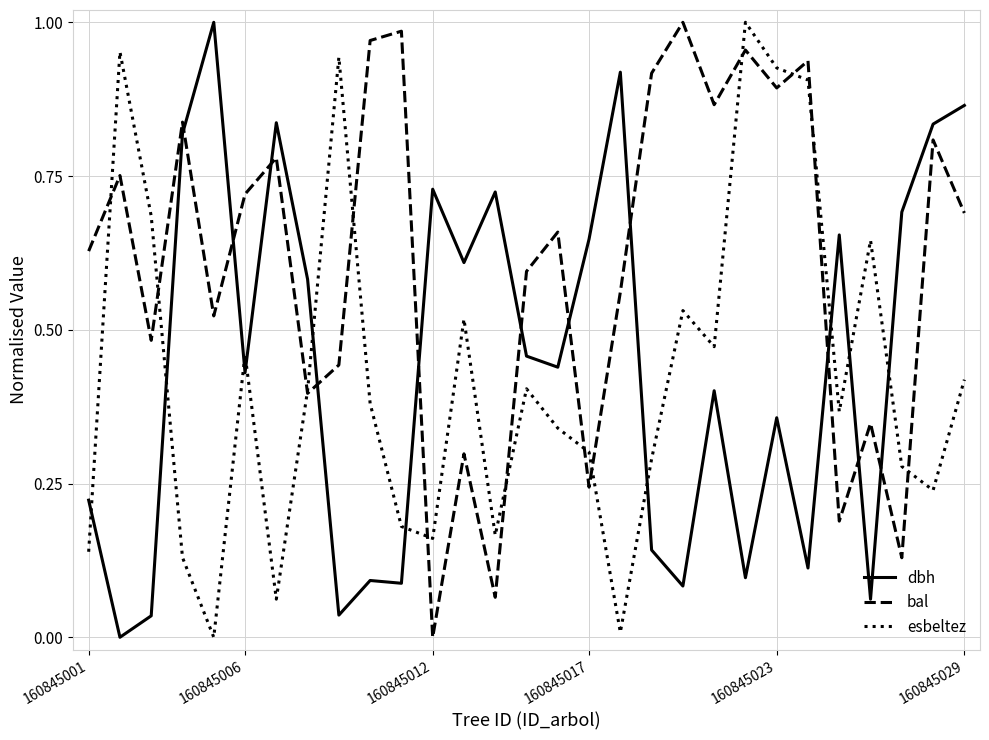

How many times do bal and esbeltez cross each other?

12